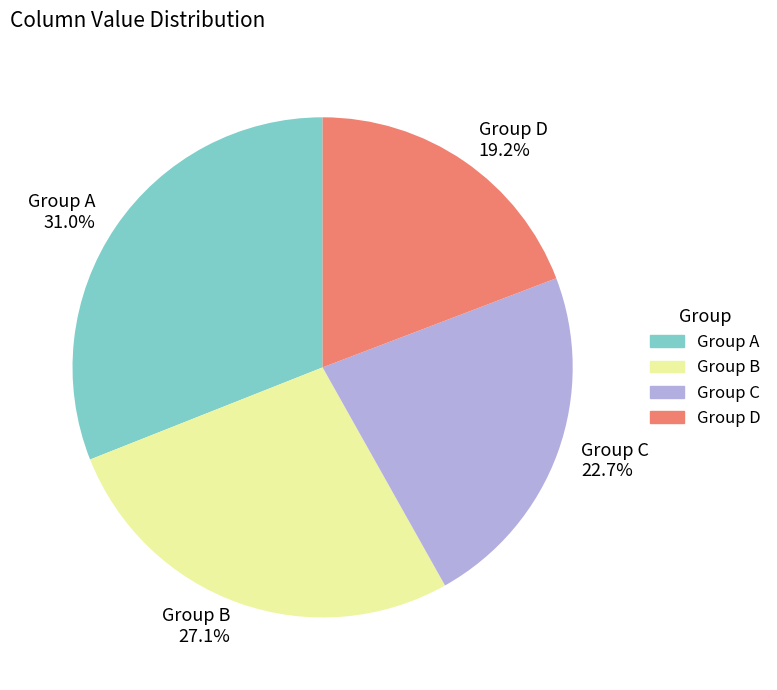

Combined, do Group C 22.7% and Group B 27.1% account for over 50%?

No